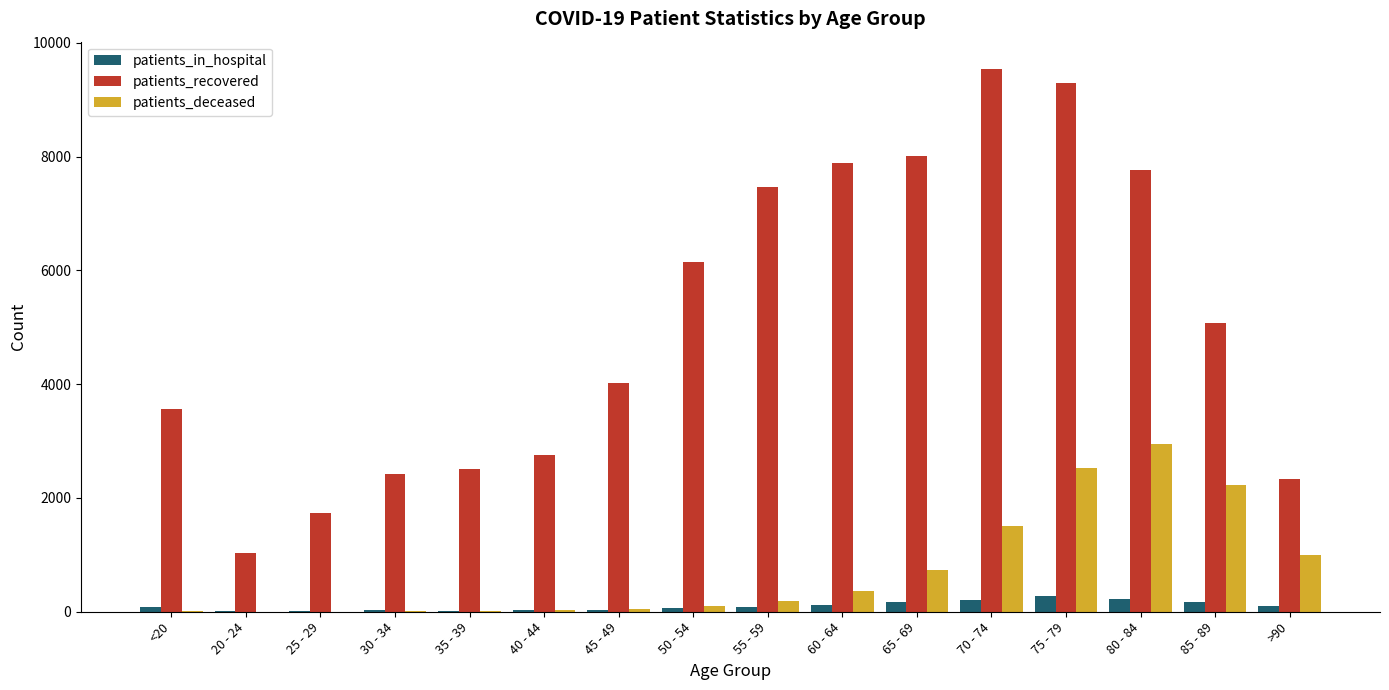

What is the sum of all patients_deceased values?

11735